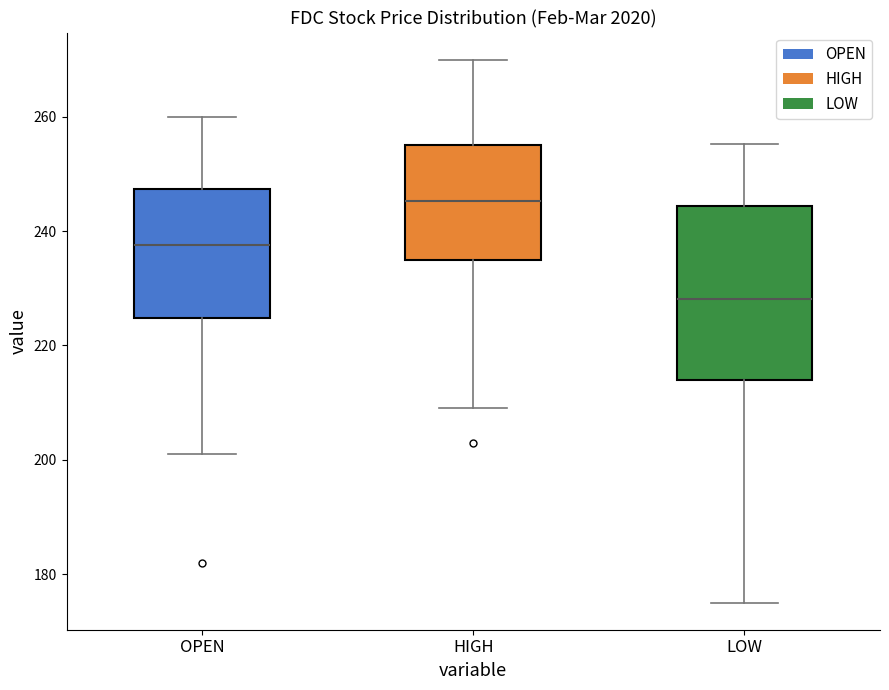

Which box's median line is the lowest?

LOW